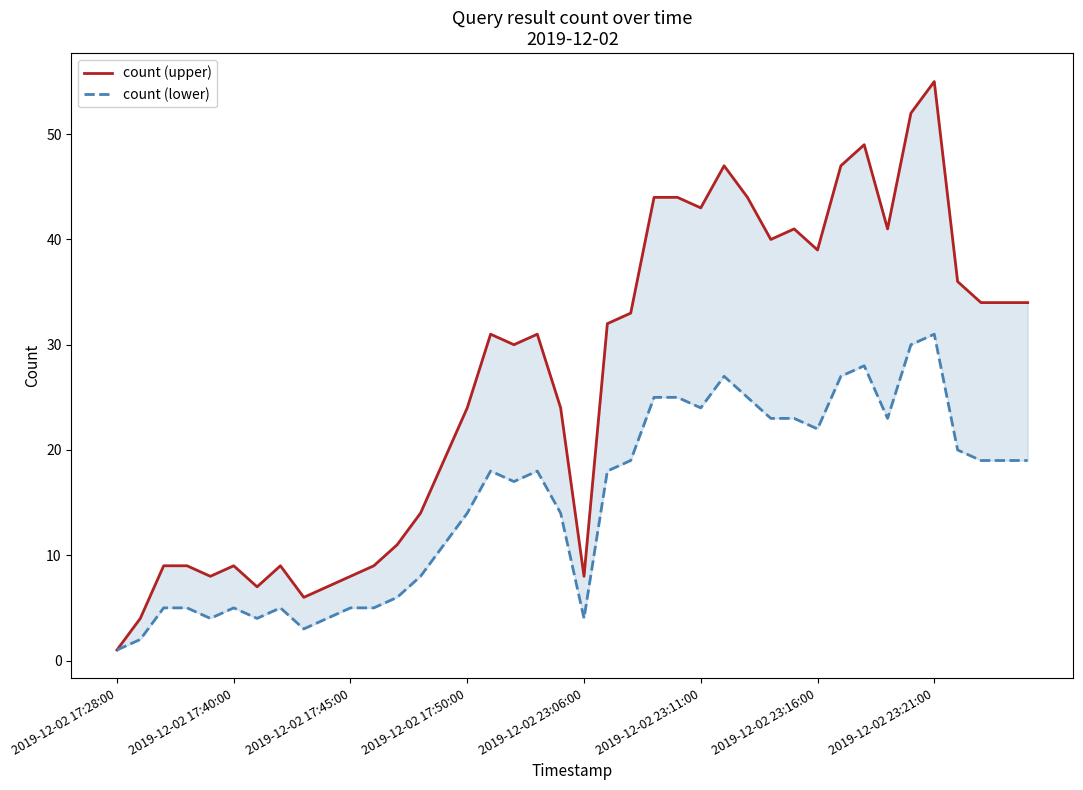

What is the sum of the count (upper) values at 2019-12-02 17:40:00 and 31?

51